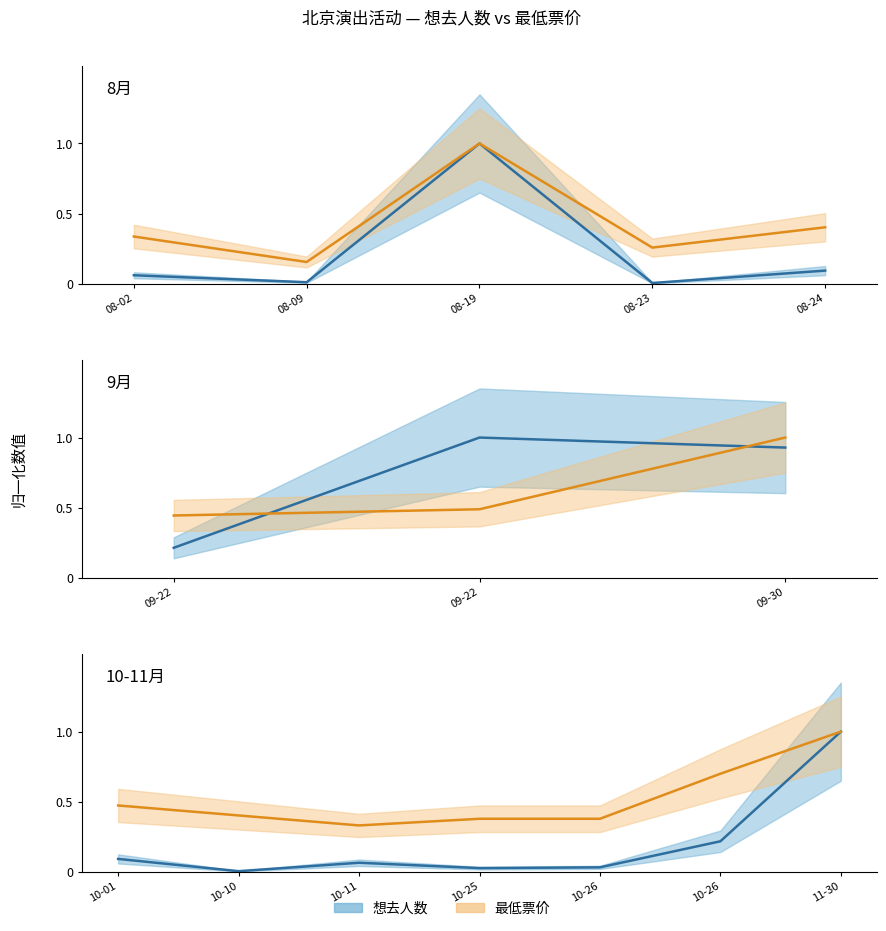

True or false: 最低票价 and 想去人数 intersect in this chart.

False